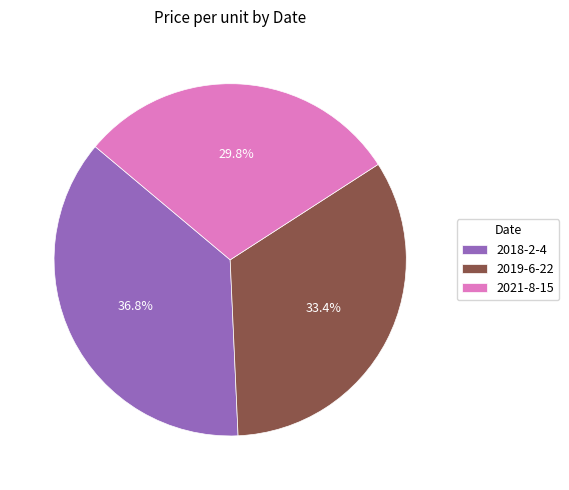

To the nearest percent, what is the combined percentage of 2019-6-22 and 2021-8-15?

63%